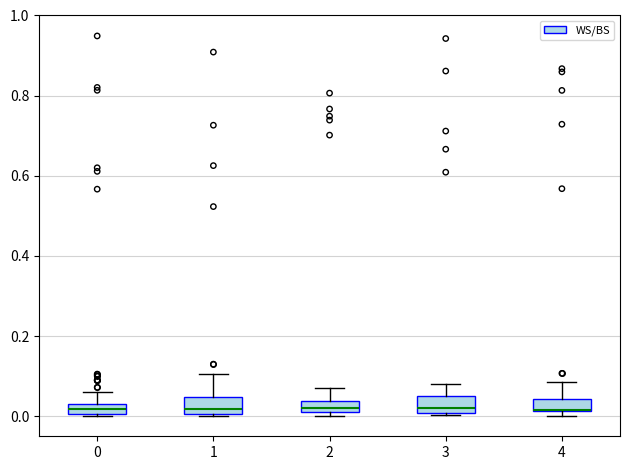

Where does the upper whisker of the box at x = 3 end on the y-axis? The values are not printed on the chart, so give them approximately, as read against the axis.

0.08